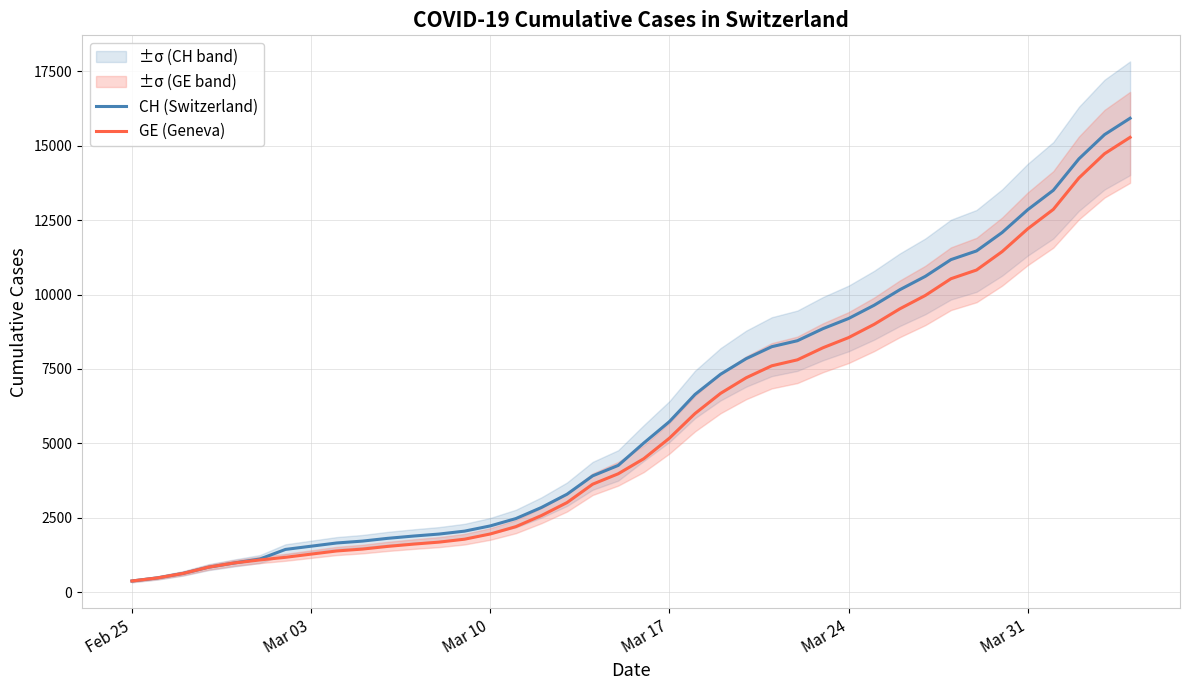

What is the highest value of the CH (Switzerland) series?

15926